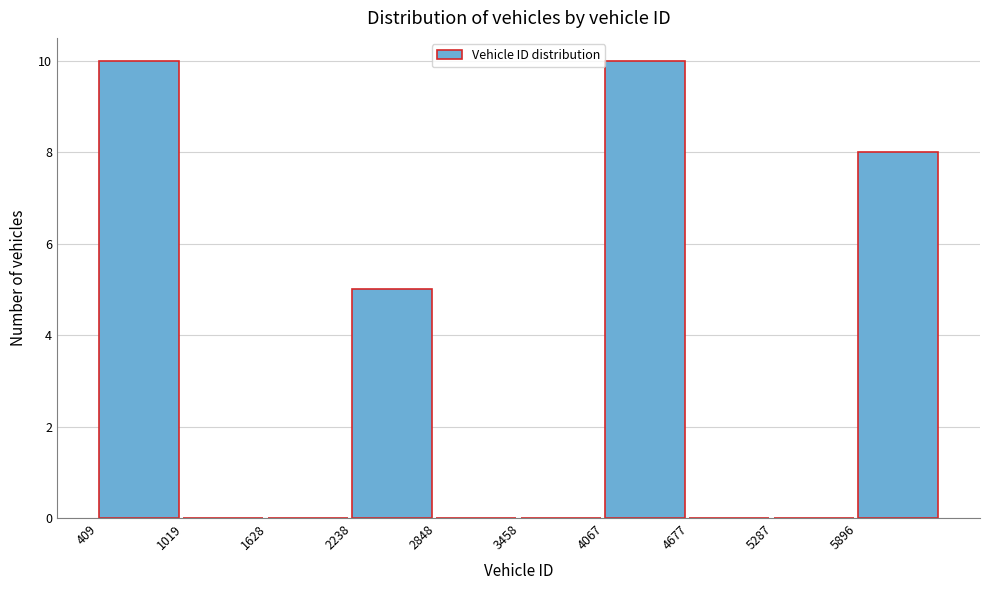

What is the height of the bar covering 400 to 1000 on the x-axis? Neither the bar edges nor the heights are printed on the chart, so give them approximately, as read against the axes.

10